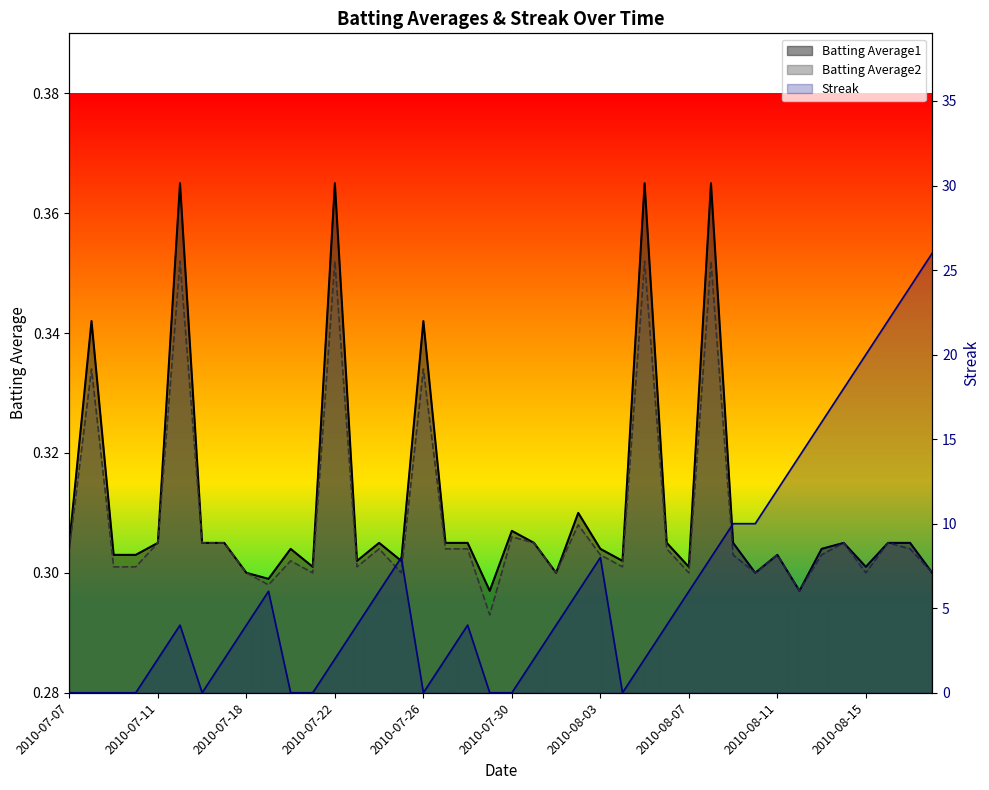

True or false: Batting Average2 has a value of 0.3 at 2010-08-16.

True